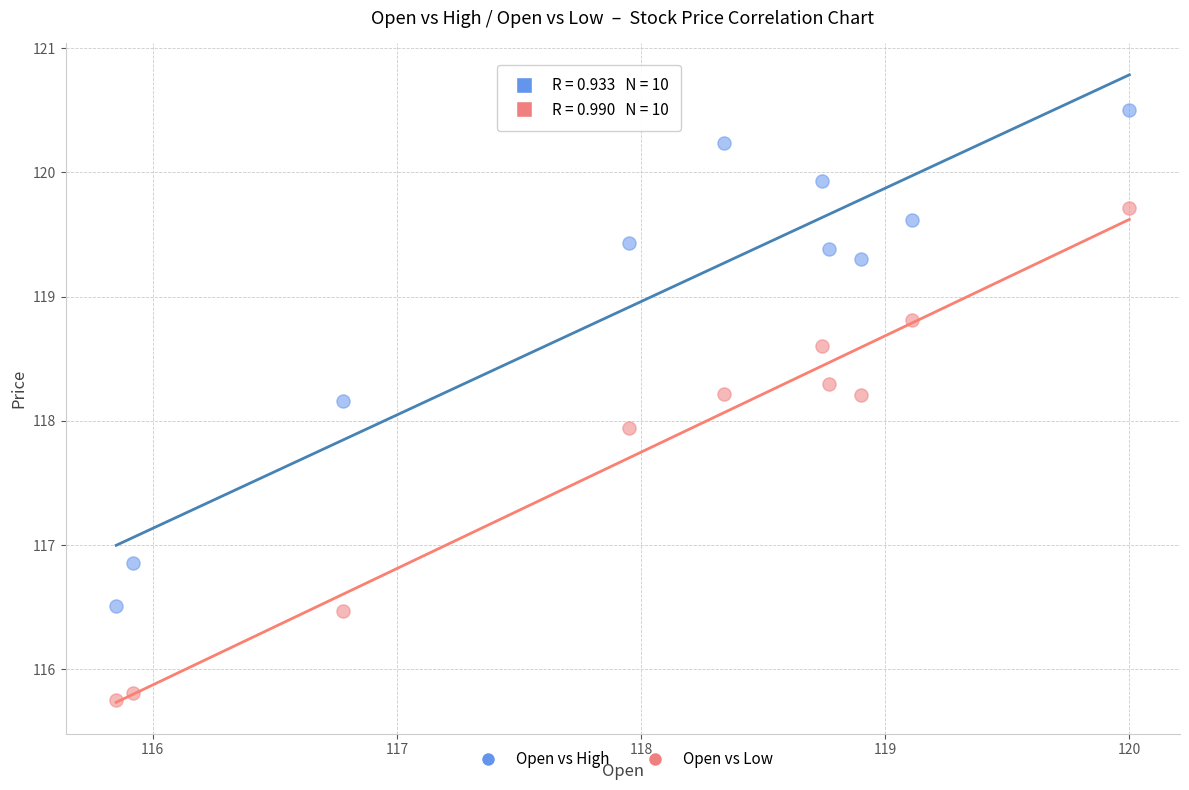

In the Open vs High series, what Y value is closest to 118?

118.2